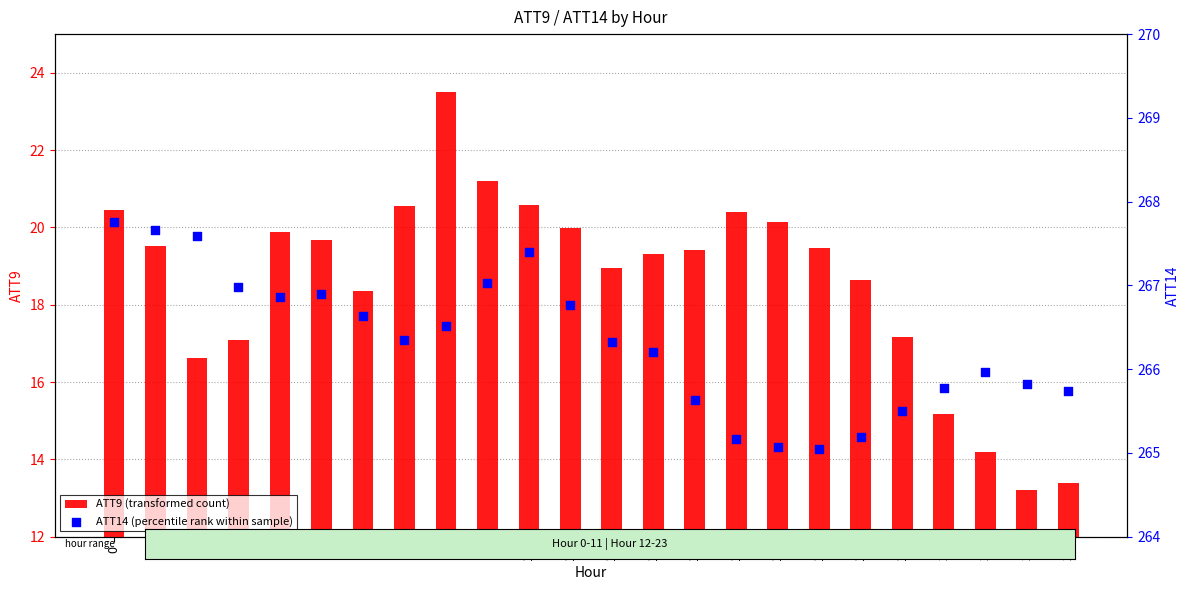

What is the total value across all series at 20?

281.0